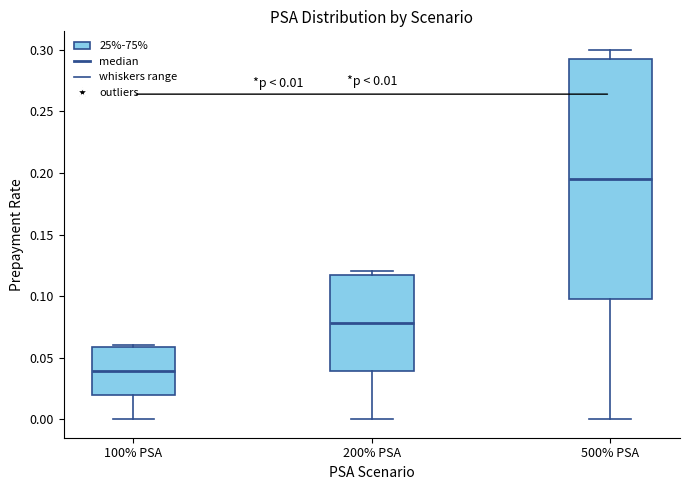

Which box has the lowest median line?

100% PSA